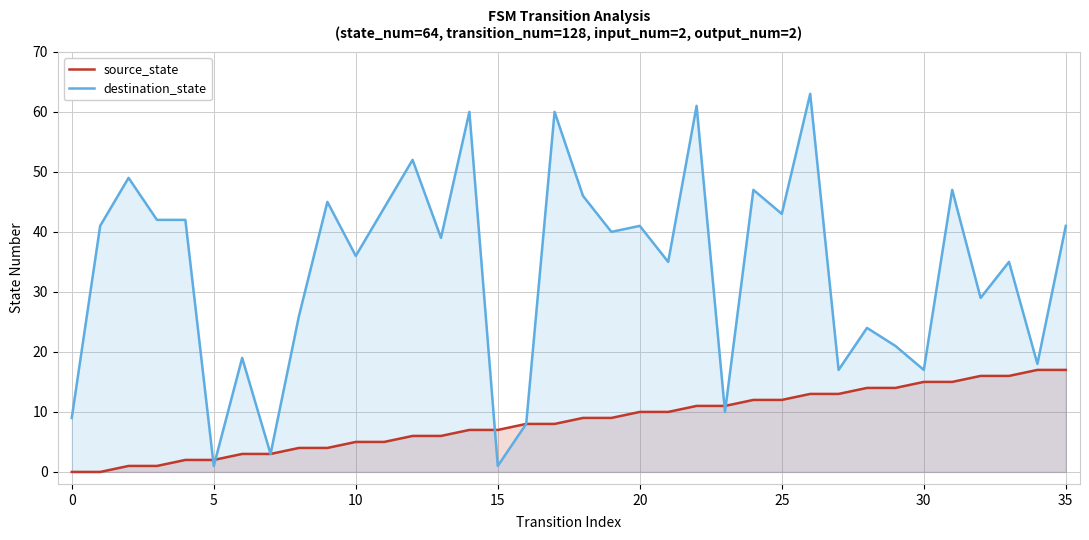

Does the chart display data point markers on the line(s)?

No